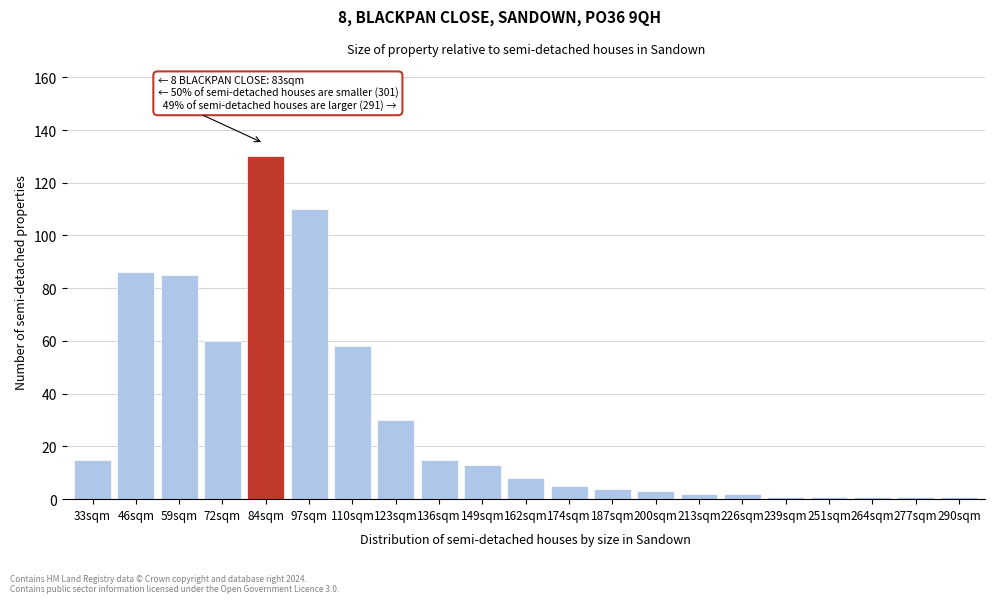

Reading left to right, list all the values displayed in this chart.

15	86	85	60	130	110	58	30	15	13	8	5	4	3	2	2	1	1	1	1	1